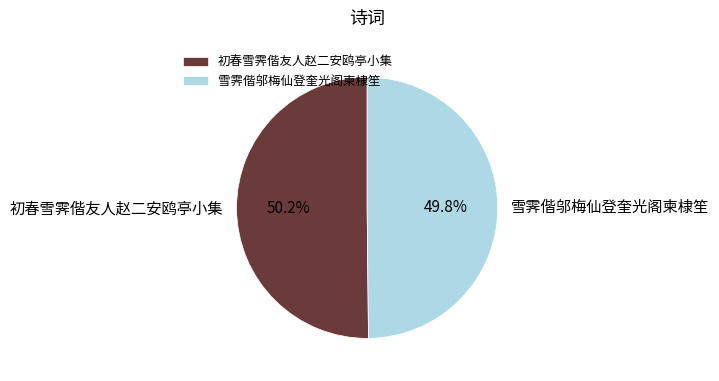

Approximately how many times larger is the value at 初春雪霁偕友人赵二安鸥亭小集 compared to 雪霁偕邬梅仙登奎光阁柬棣笙?

1.0